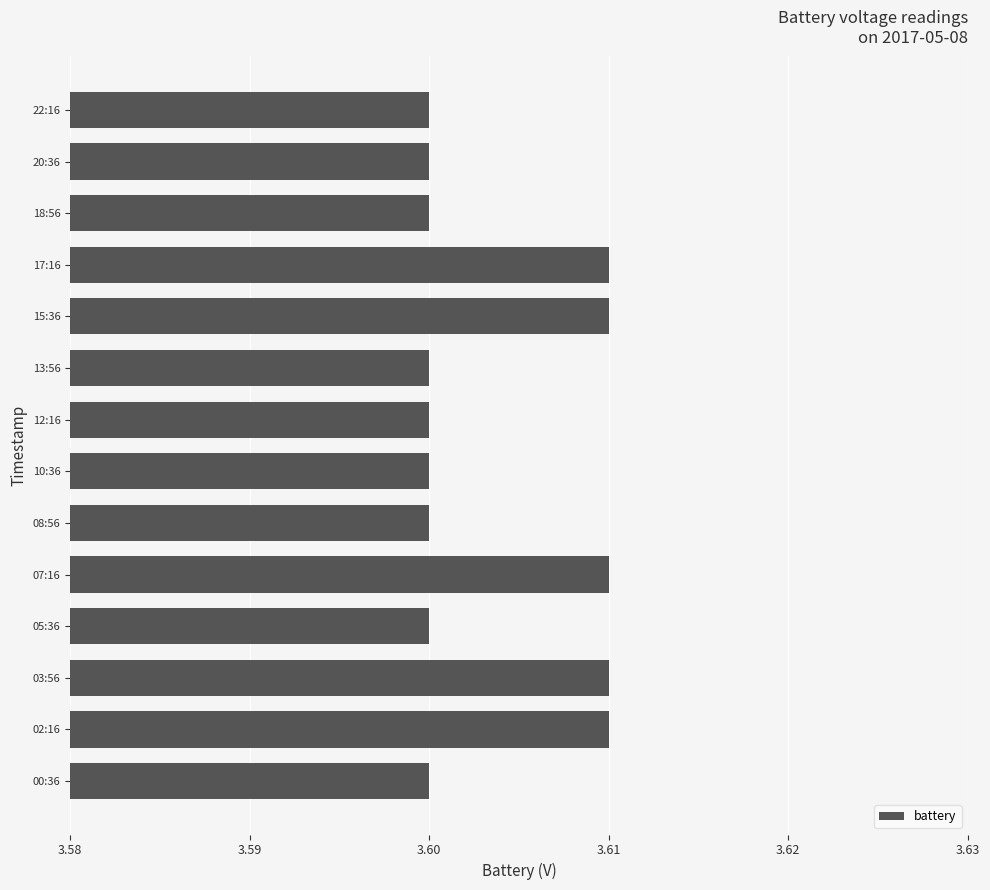

What is the label of the 10th bar from the bottom?

15:36